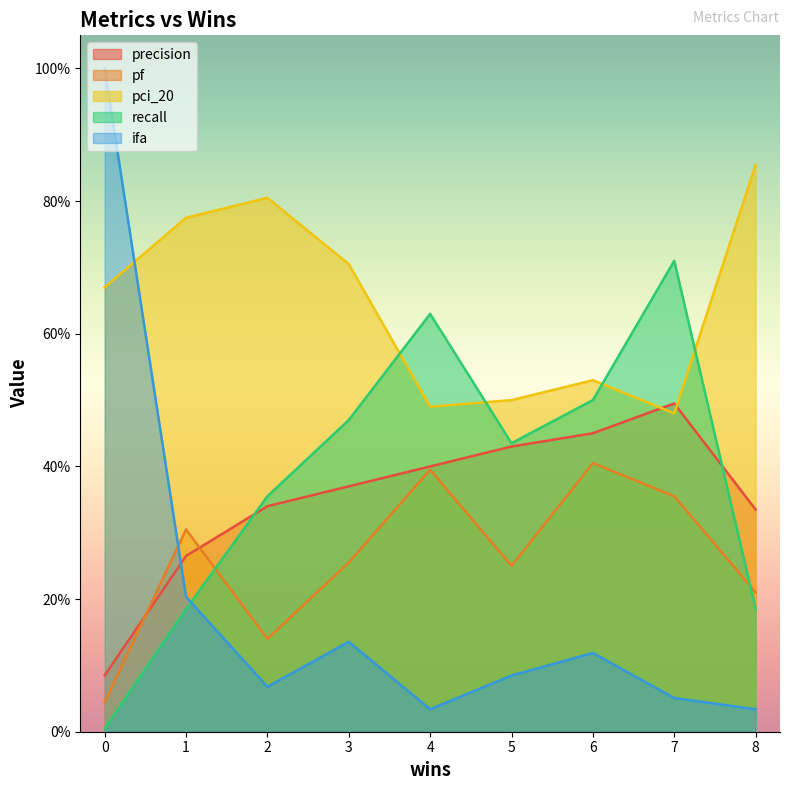

Which series has the largest range (max minus min)?

ifa